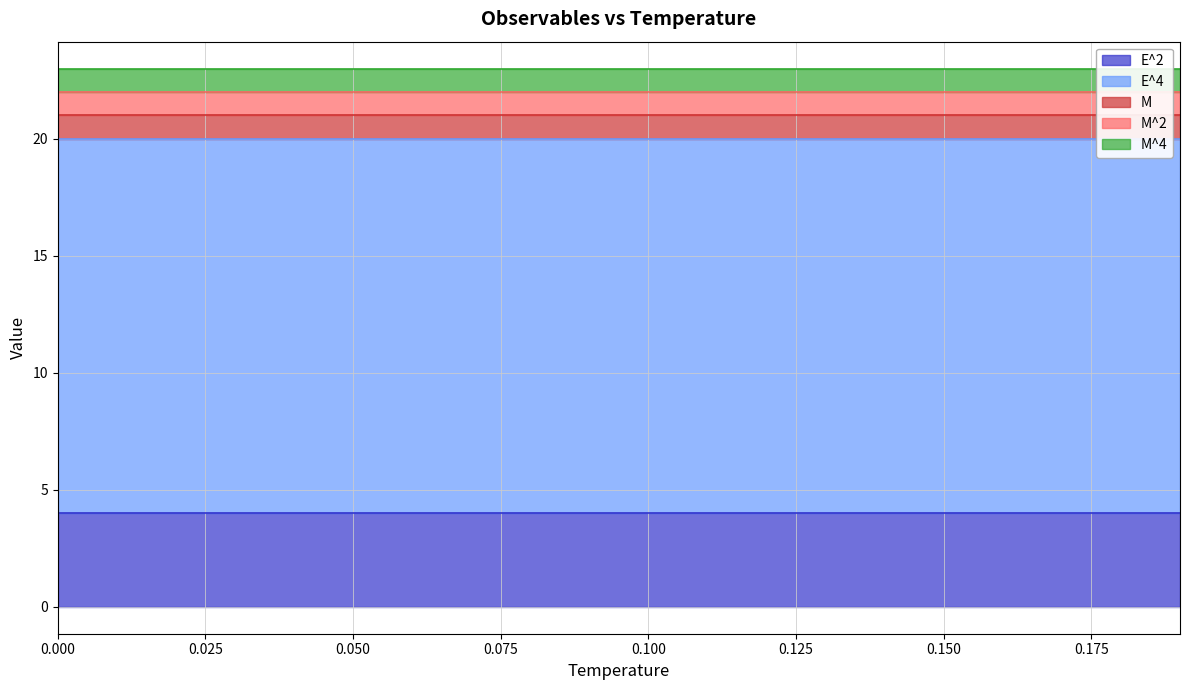

What is the sum of all E^2 values?

80